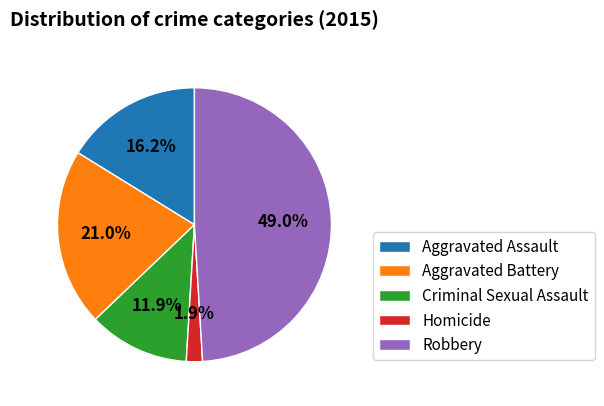

To the nearest percent, what portion does Aggravated Battery represent?

21%